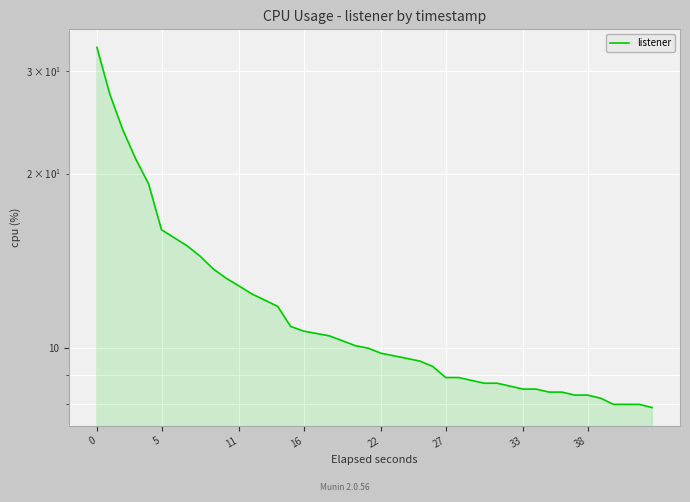

True or false: there are more than 2 points higher than both neighbors.

False